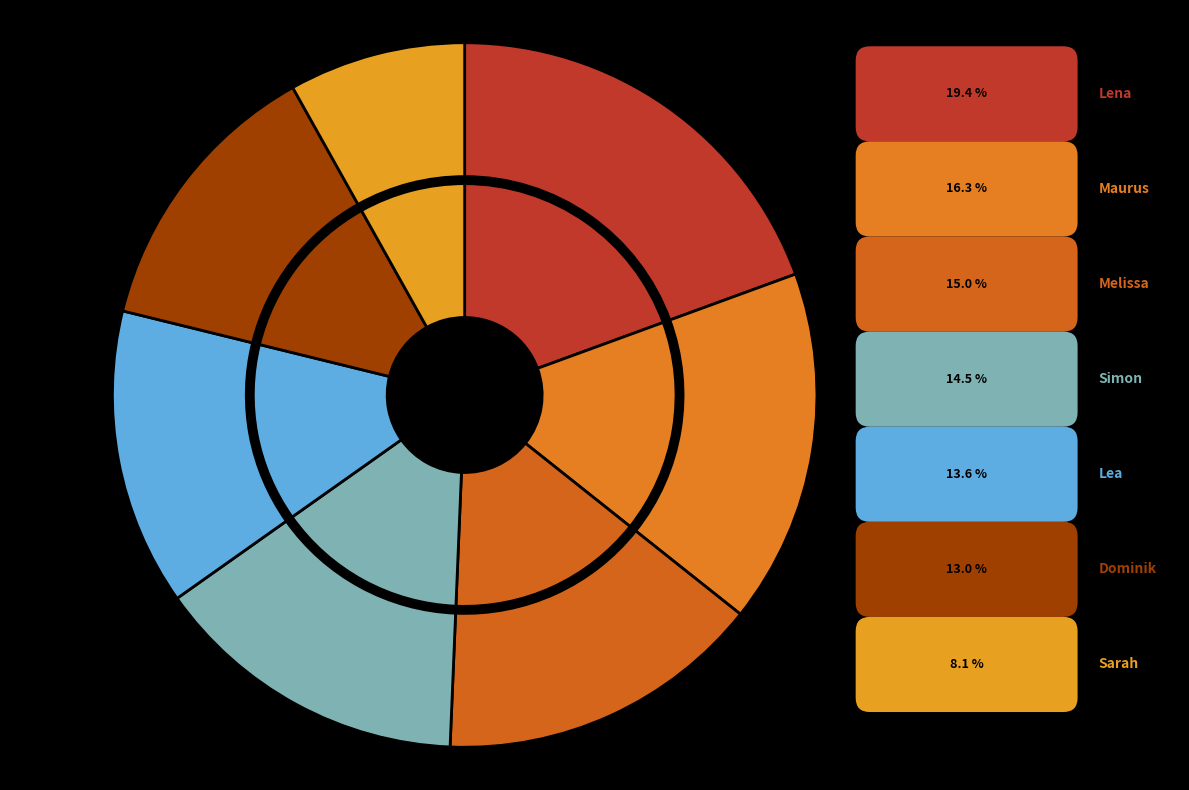

Is there a majority slice in this chart?

No